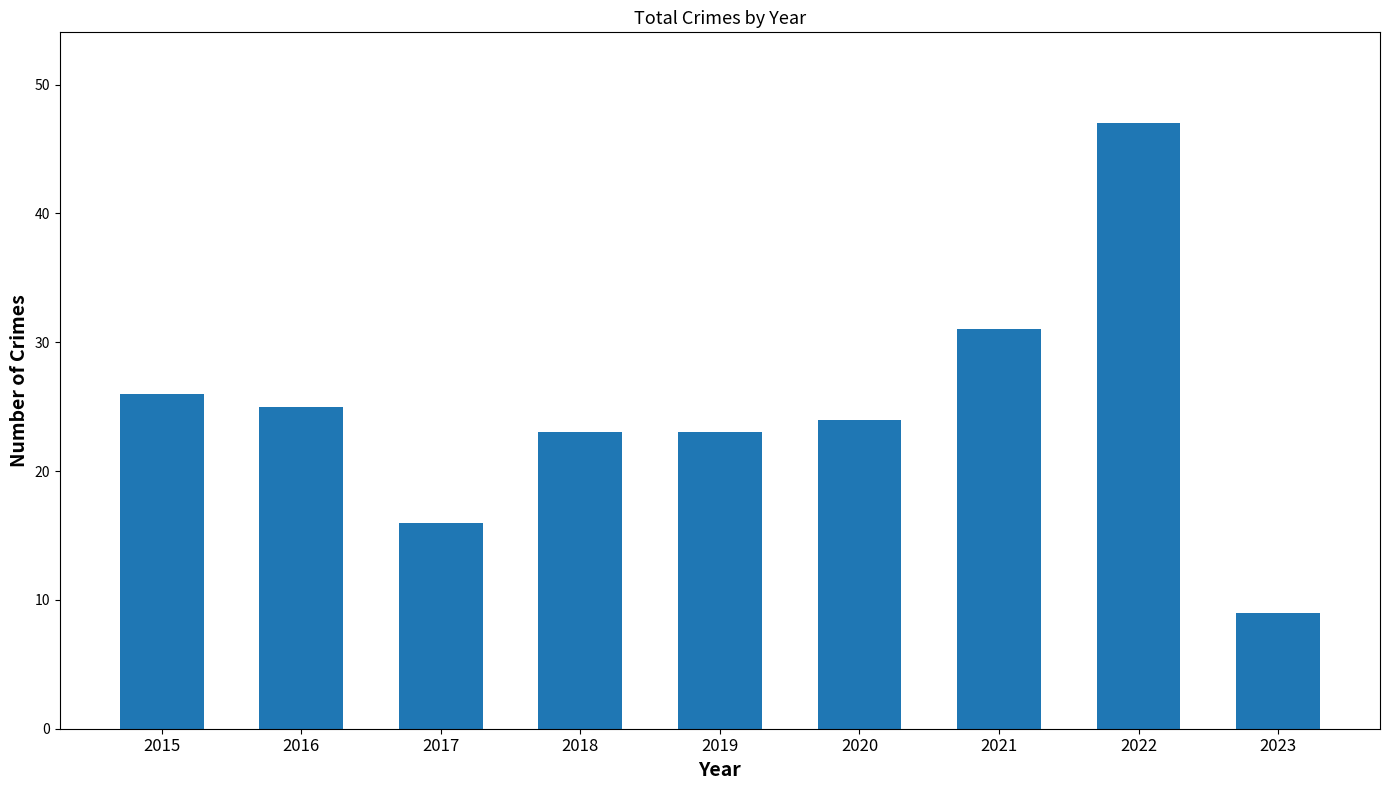

Reading right to left, list all the values displayed in this chart.

2023=9	2022=47	2021=31	2020=24	2019=23	2018=23	2017=16	2016=25	2015=26